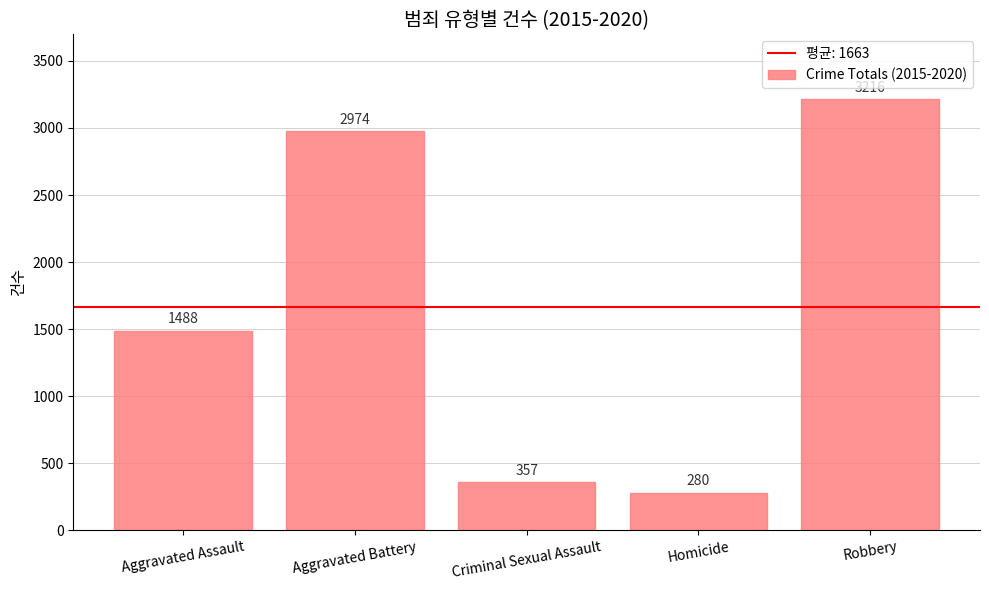

List the labels in order of value, smallest first.

Homicide, Criminal Sexual Assault, Aggravated Assault, Aggravated Battery, Robbery